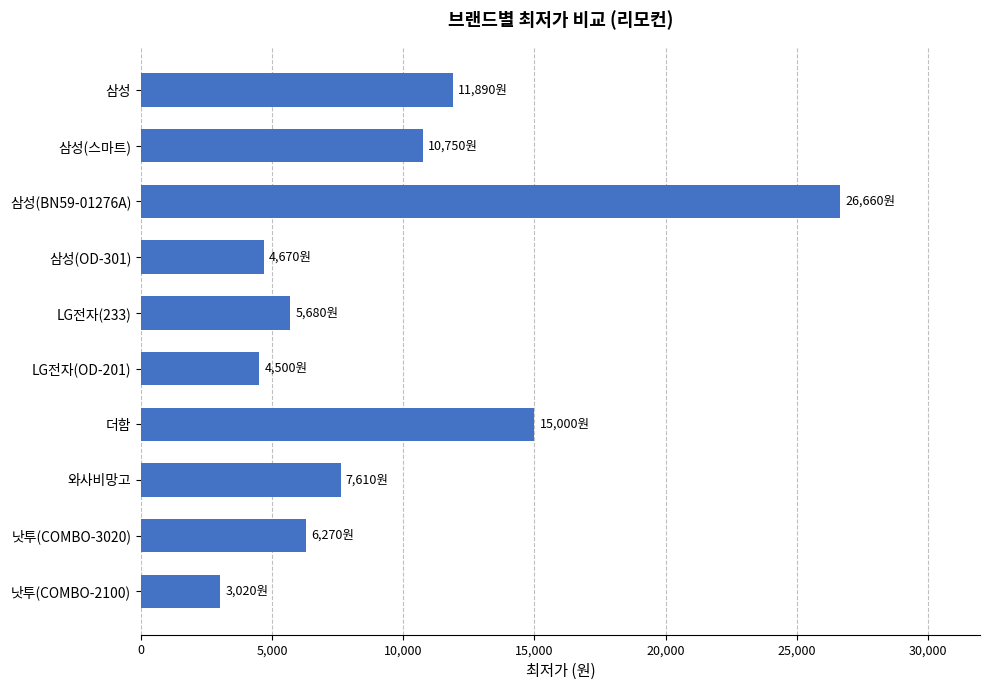

How many bars are there in total?

10